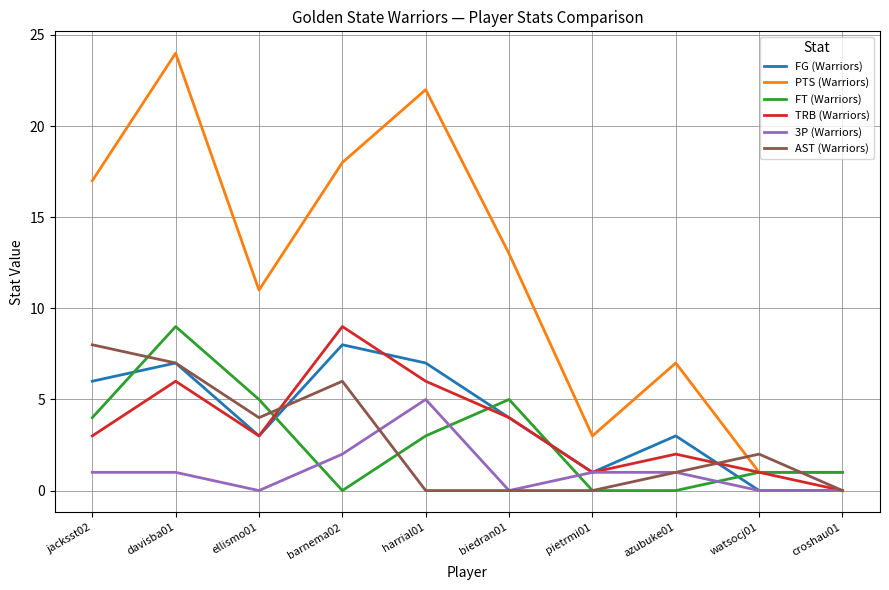

What is the average value of the PTS (Warriors) series?

12